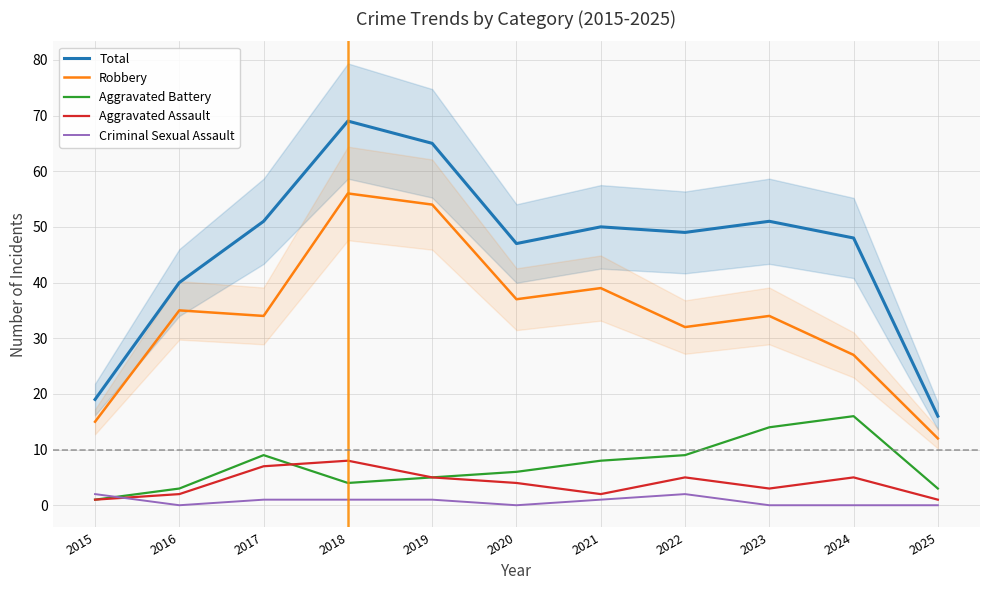

Reading right to left, what are all the values shown in this chart?

Total: 2025=16	2024=48	2023=51	2022=49	2021=50	2020=47	2019=65	2018=69	2017=51	2016=40	2015=19
Robbery: 2025=12	2024=27	2023=34	2022=32	2021=39	2020=37	2019=54	2018=56	2017=34	2016=35	2015=15
Aggravated Battery: 2025=3	2024=16	2023=14	2022=9	2021=8	2020=6	2019=5	2018=4	2017=9	2016=3	2015=1
Aggravated Assault: 2025=1	2024=5	2023=3	2022=5	2021=2	2020=4	2019=5	2018=8	2017=7	2016=2	2015=1
Criminal Sexual Assault: 2025=0	2024=0	2023=0	2022=2	2021=1	2020=0	2019=1	2018=1	2017=1	2016=0	2015=2